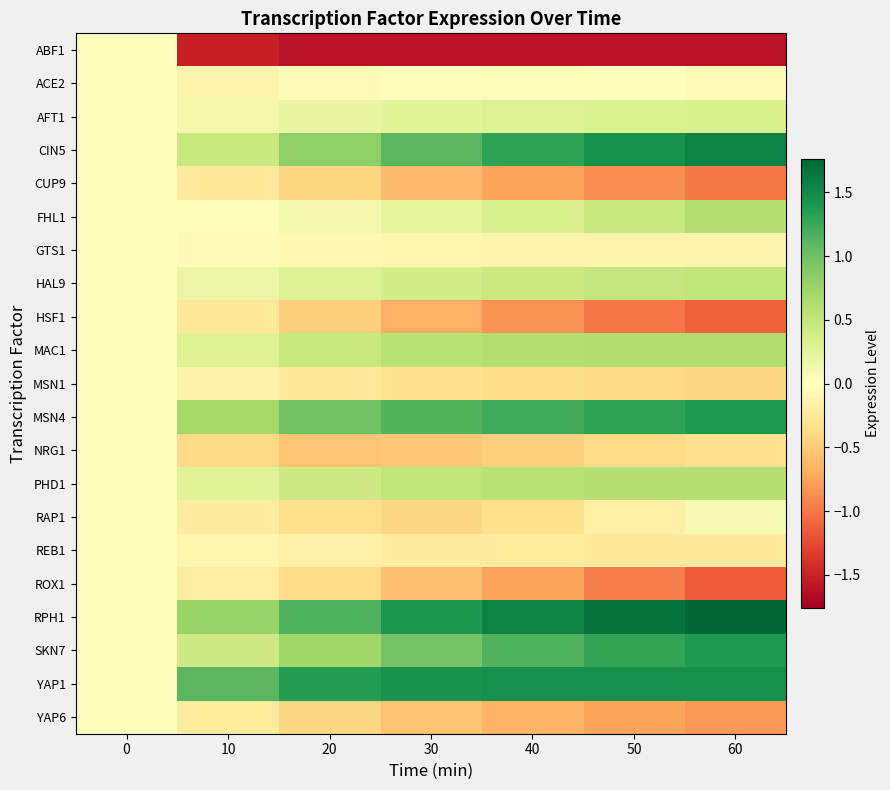

At 50, list the series in order from smallest to largest.

ABF1, HSF1, ROX1, CUP9, YAP6, MSN1, NRG1, REB1, RAP1, GTS1, ACE2, AFT1, FHL1, HAL9, PHD1, MAC1, SKN7, MSN4, CIN5, YAP1, RPH1